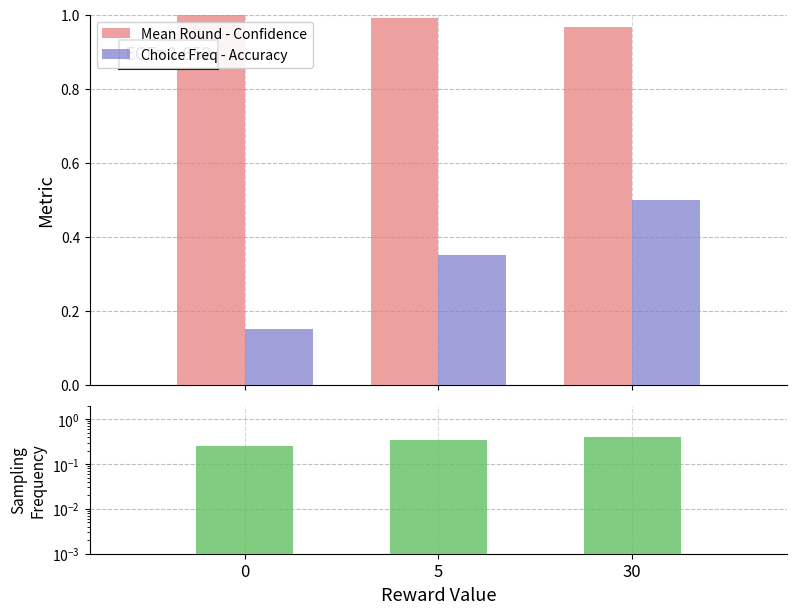

What is the maximum value shown in the chart?

1.0